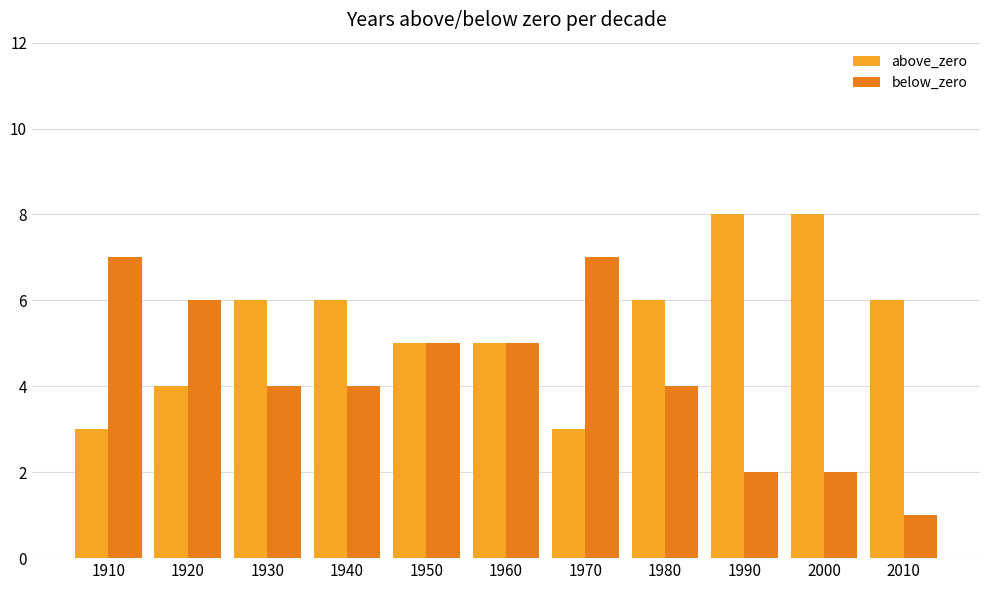

Which series has the widest spread of values?

below_zero